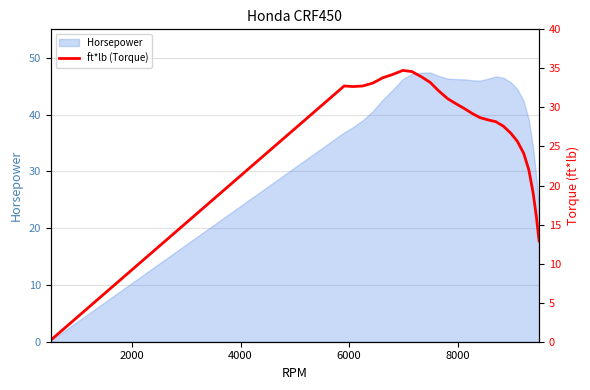

What is the sum of all values?

748.1